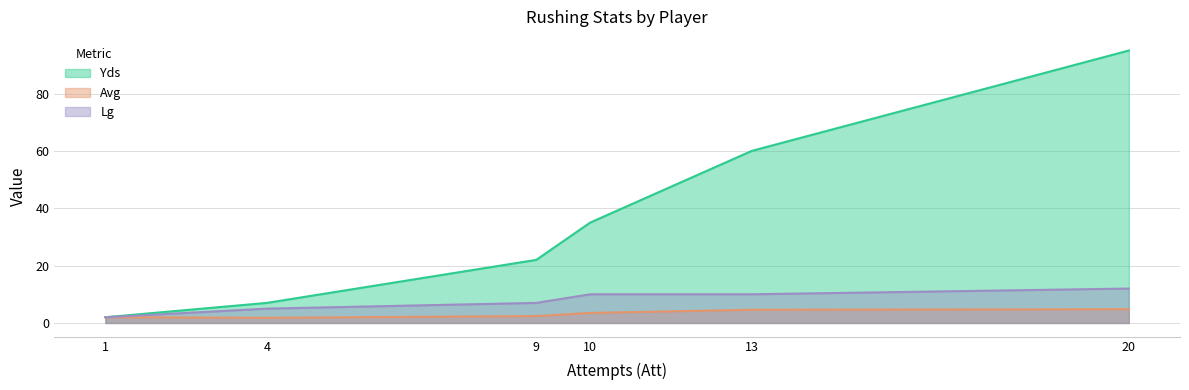

Is it true that Yds equals 138.1 at 20?

False